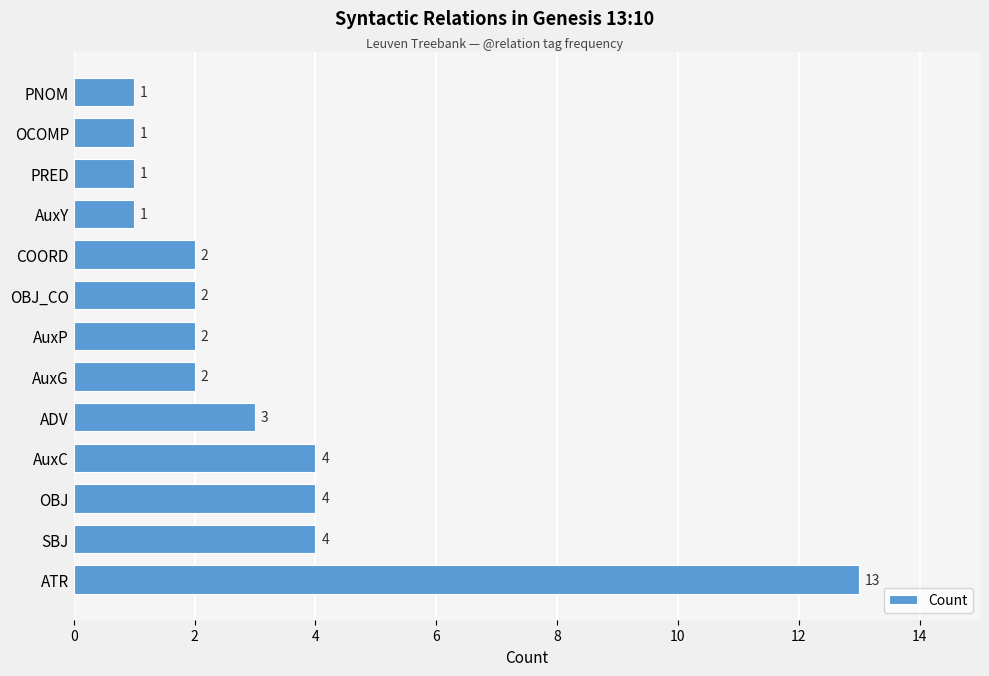

What is the difference between the values at AuxY and OBJ?

3